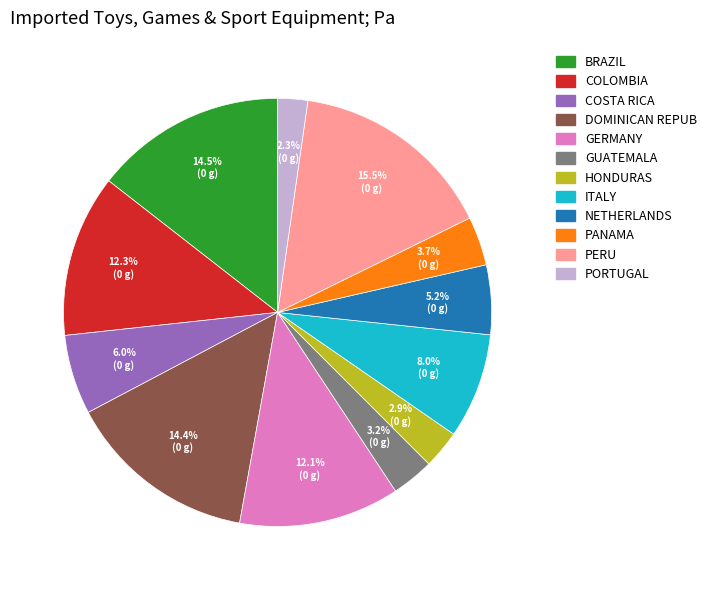

Is there any slice that represents more than half of the pie?

No